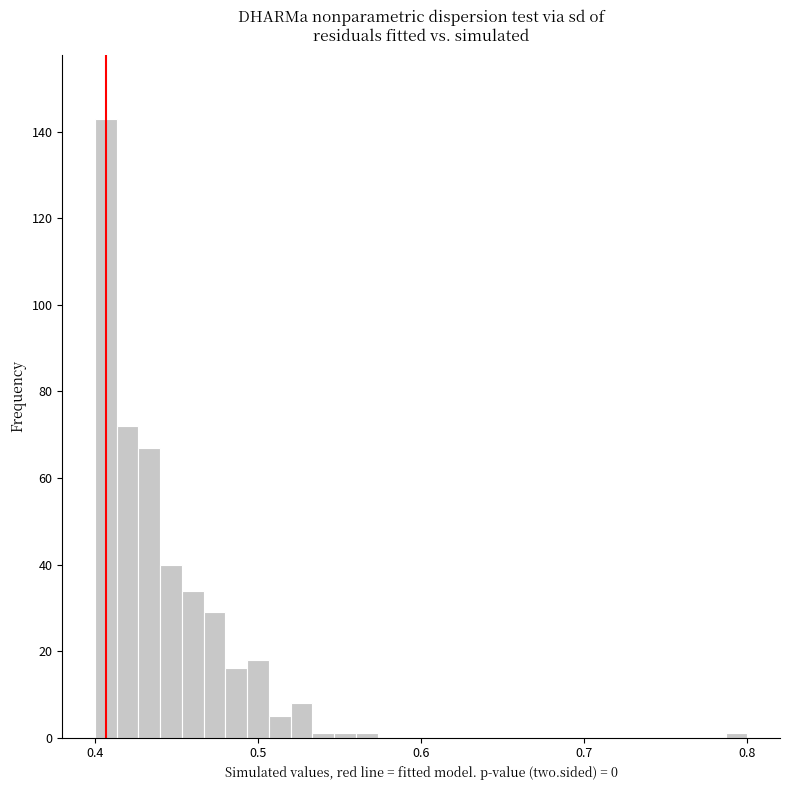

Read against the x-axis, roughly where is the centre of the tallest bar?

0.41